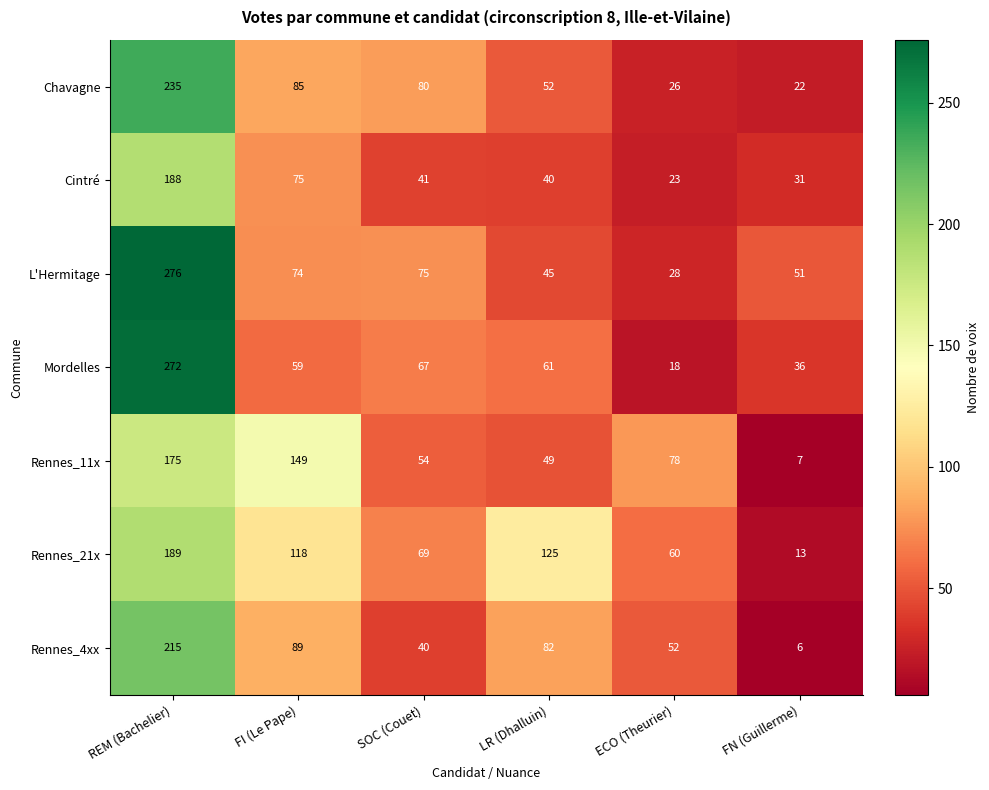

Rank the series by their maximum value, from lowest to highest.

Rennes_11x, Cintré, Rennes_21x, Rennes_4xx, Chavagne, Mordelles, L'Hermitage